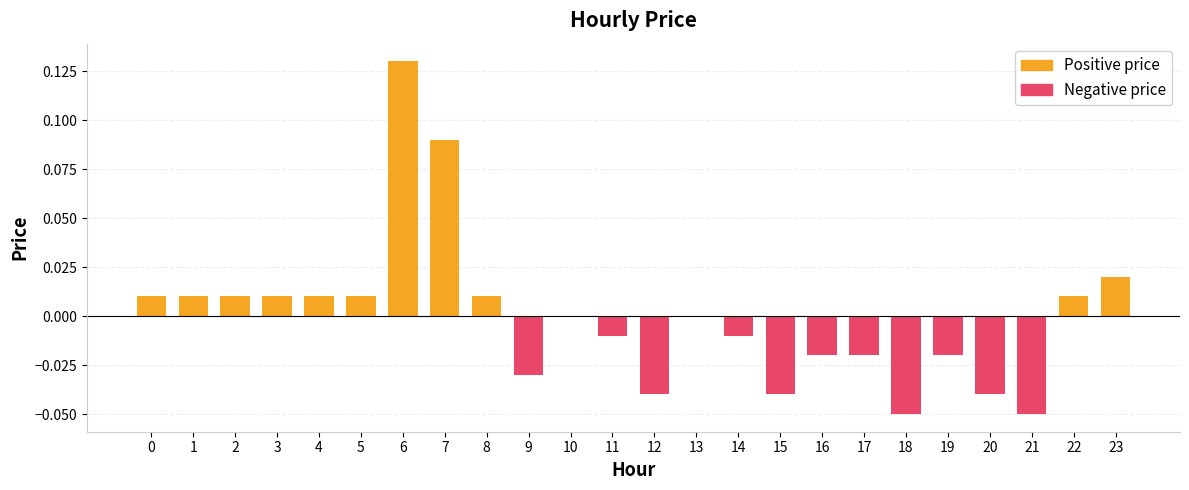

What is the difference between the maximum and minimum values in the Negative price series?

0.1